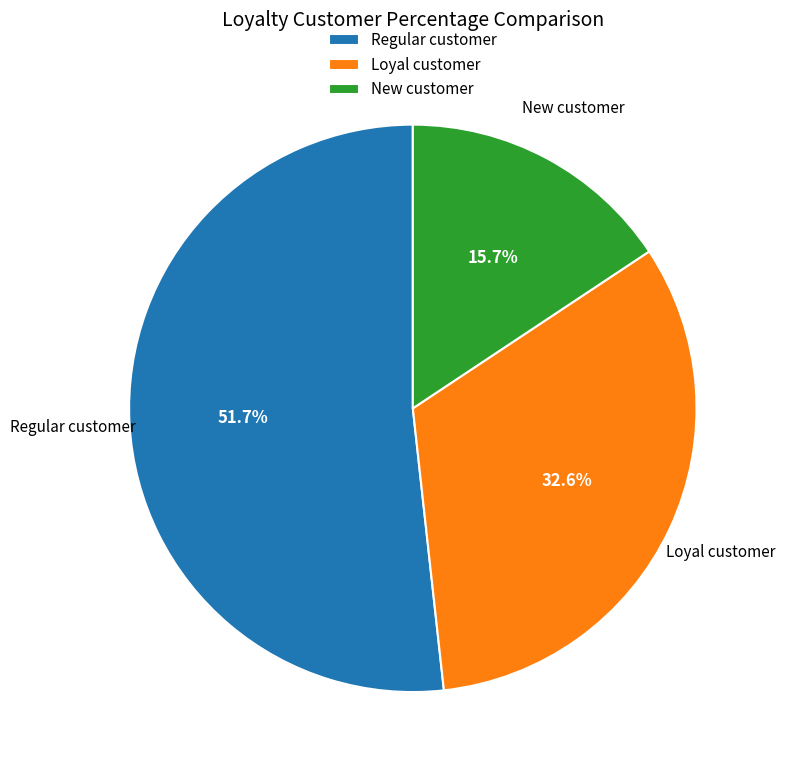

Rank the categories by value from lowest to highest.

New customer, Loyal customer, Regular customer